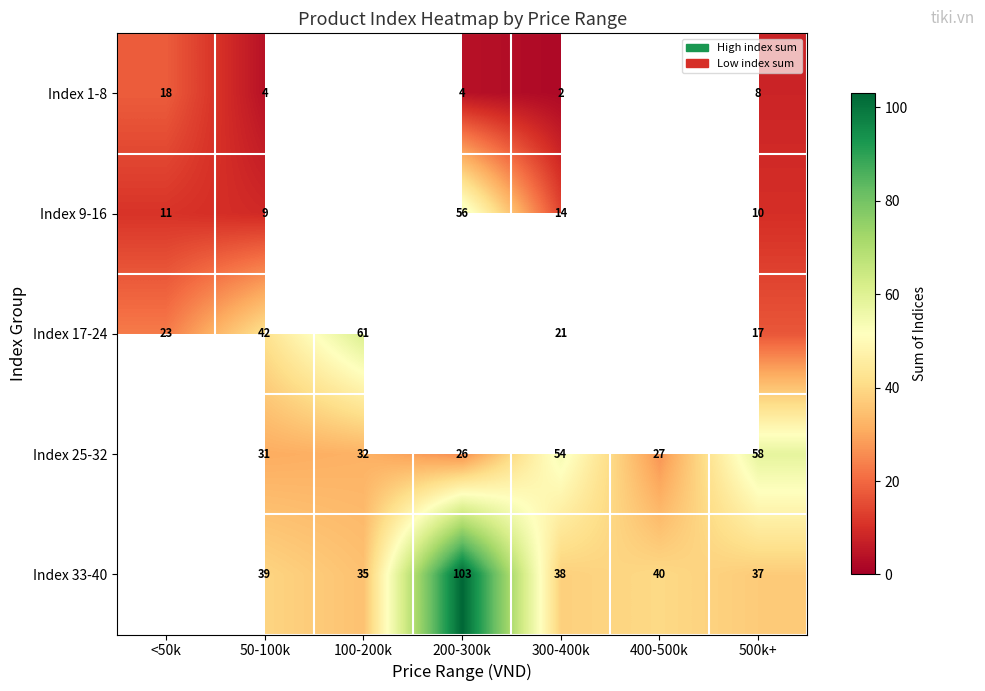

The Index 9-16 series shows 9 at 50-100k. True or false?

True